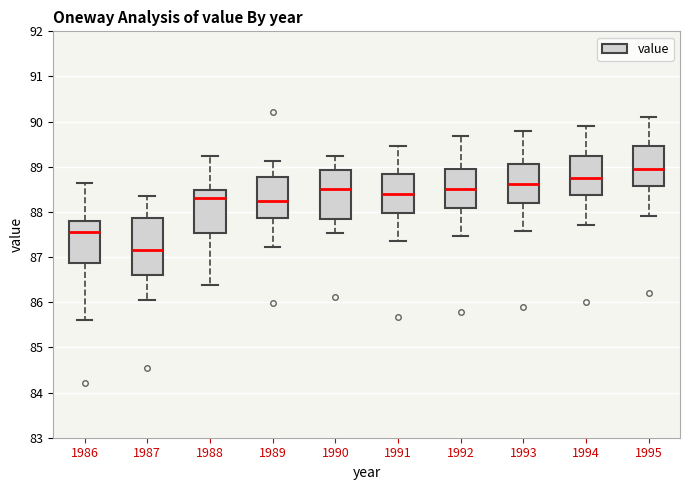

Comparing the boxes themselves (not the whiskers), which one is the tallest?

1987